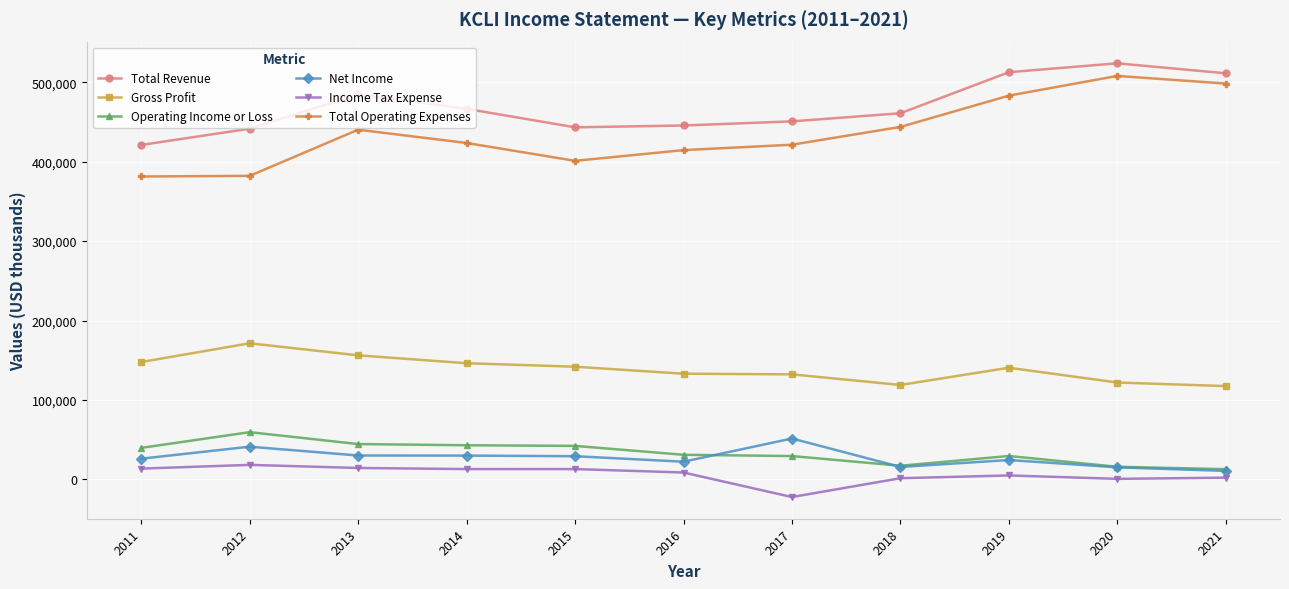

What is the value of the Income Tax Expense point at the 4th from the left?

13000